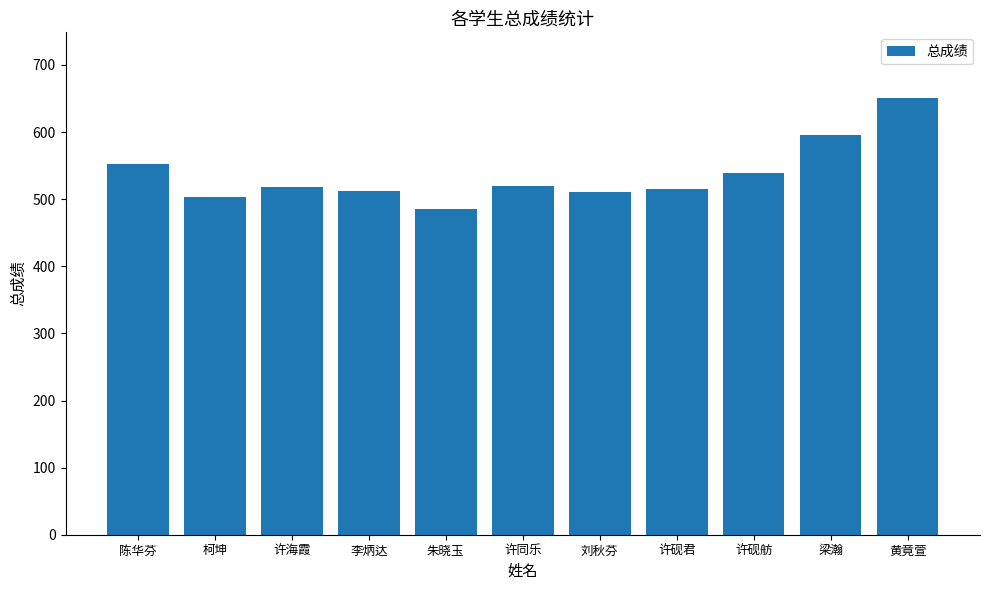

At which category does the chart reach its minimum across all series?

朱晓玉